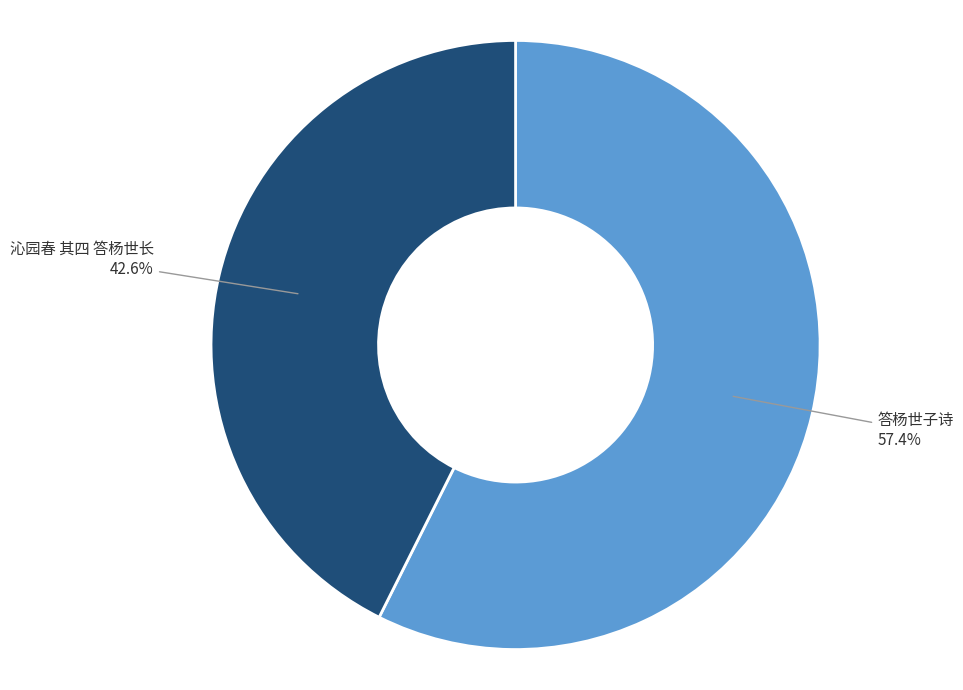

How many segments does this pie chart have?

2